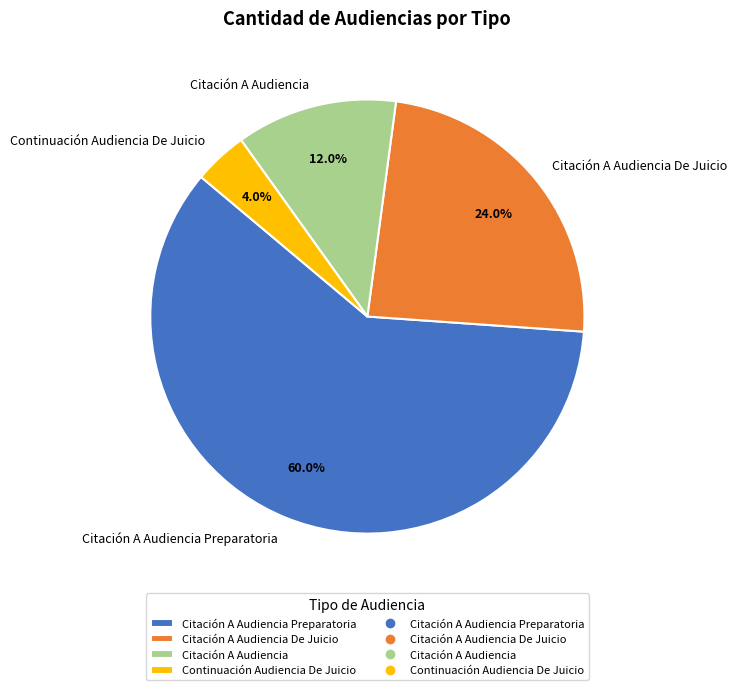

Which category has the biggest portion of the pie?

Citación A Audiencia Preparatoria